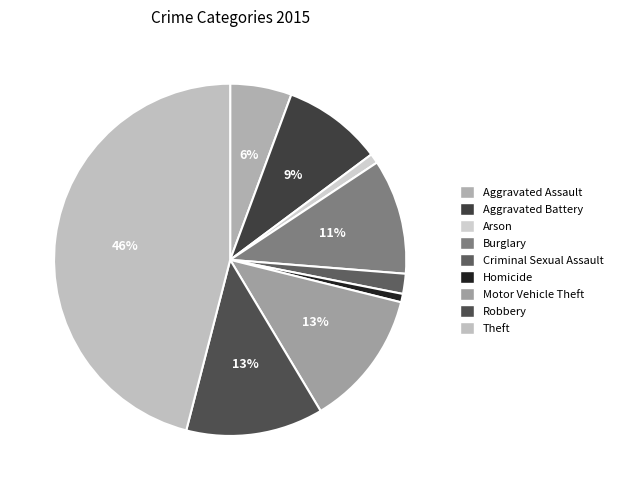

Does Aggravated Battery represent more than half of the total?

No